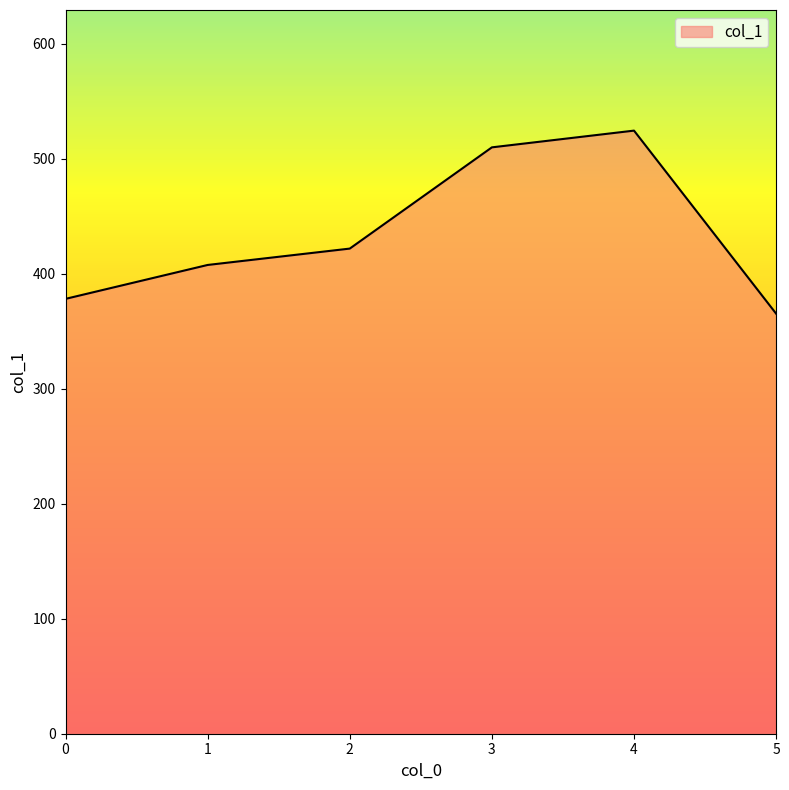

List the labels in order of value, smallest first.

5, 0, 1, 2, 3, 4